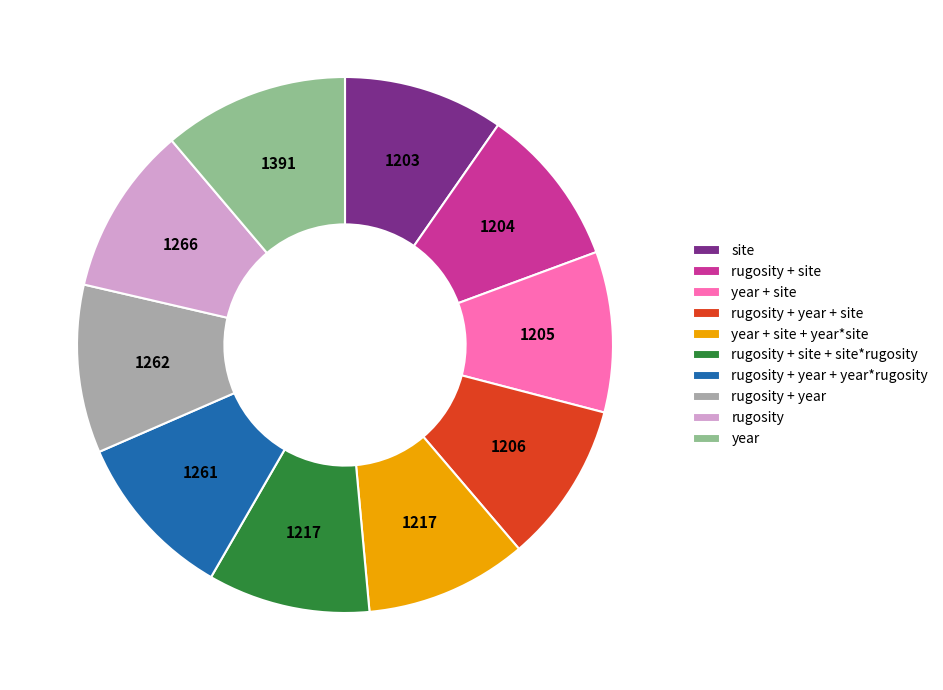

Which slice is the largest?

year